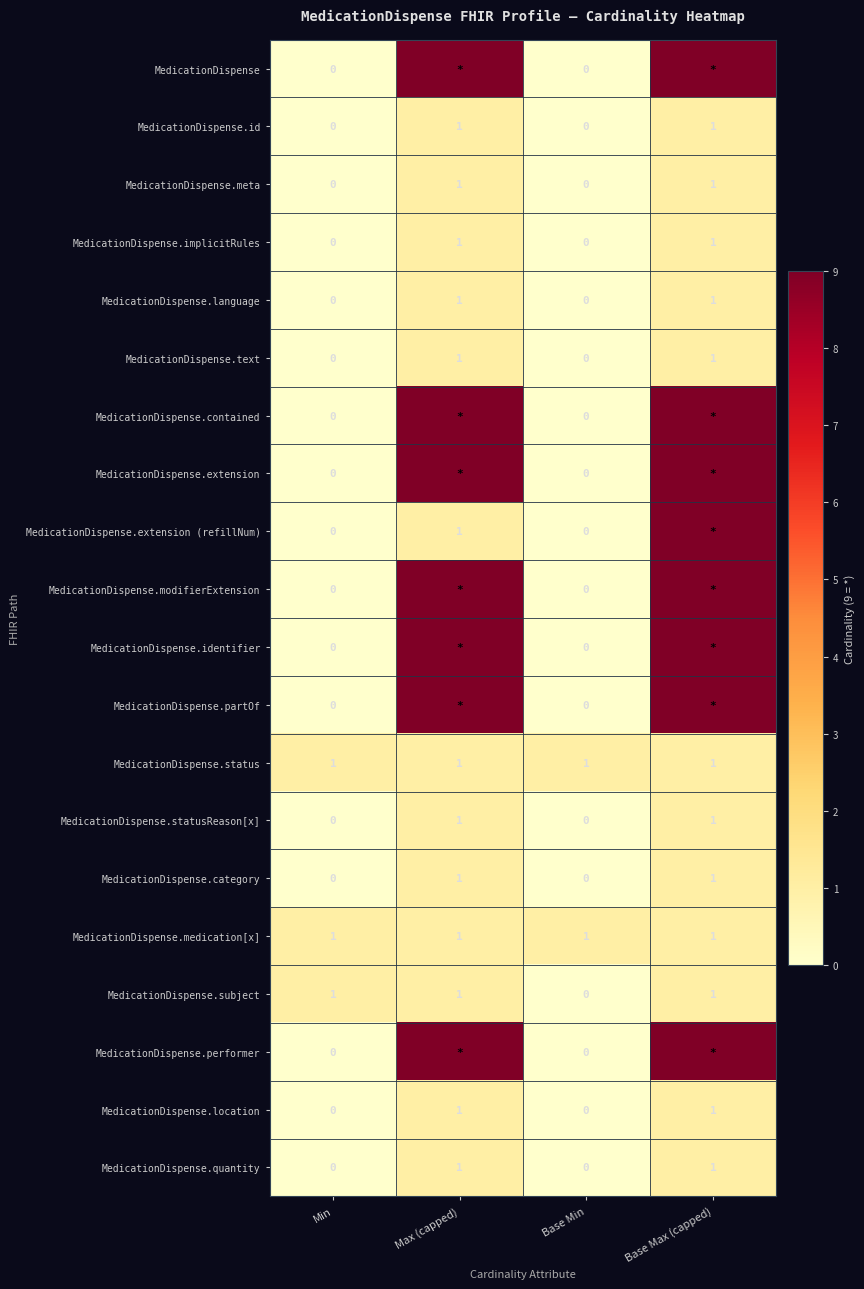

True or false: MedicationDispense.id has a value of -1 at Base Min.

False